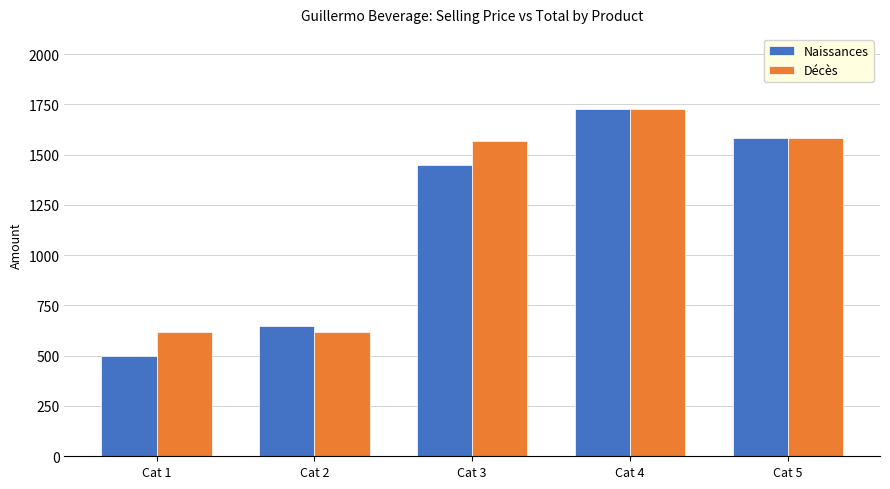

The value of Décès at Cat 5 is 1582. True or false?

True